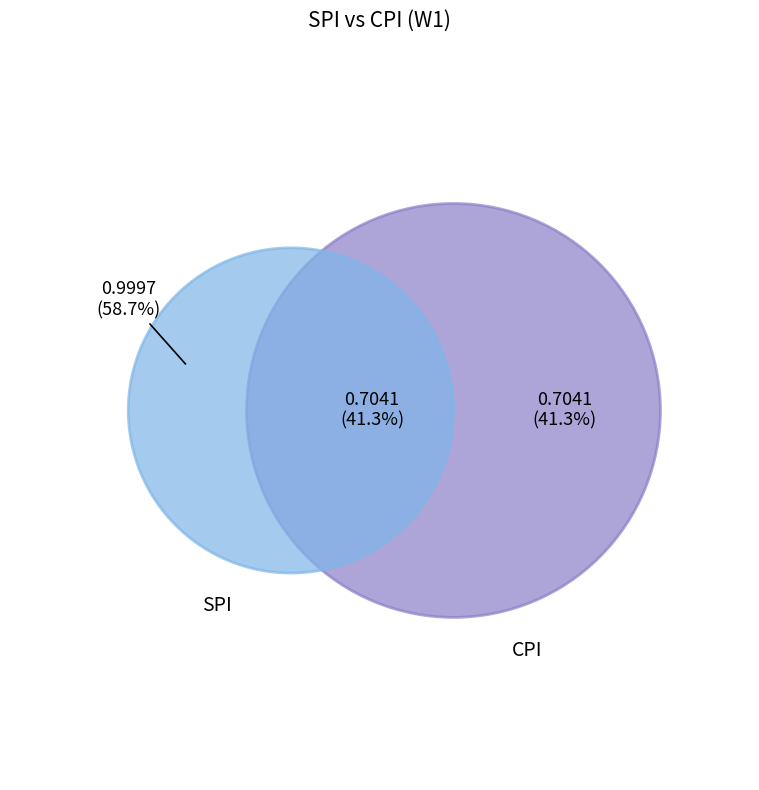

To the nearest percent, what percentage of the pie is SPI?

59%